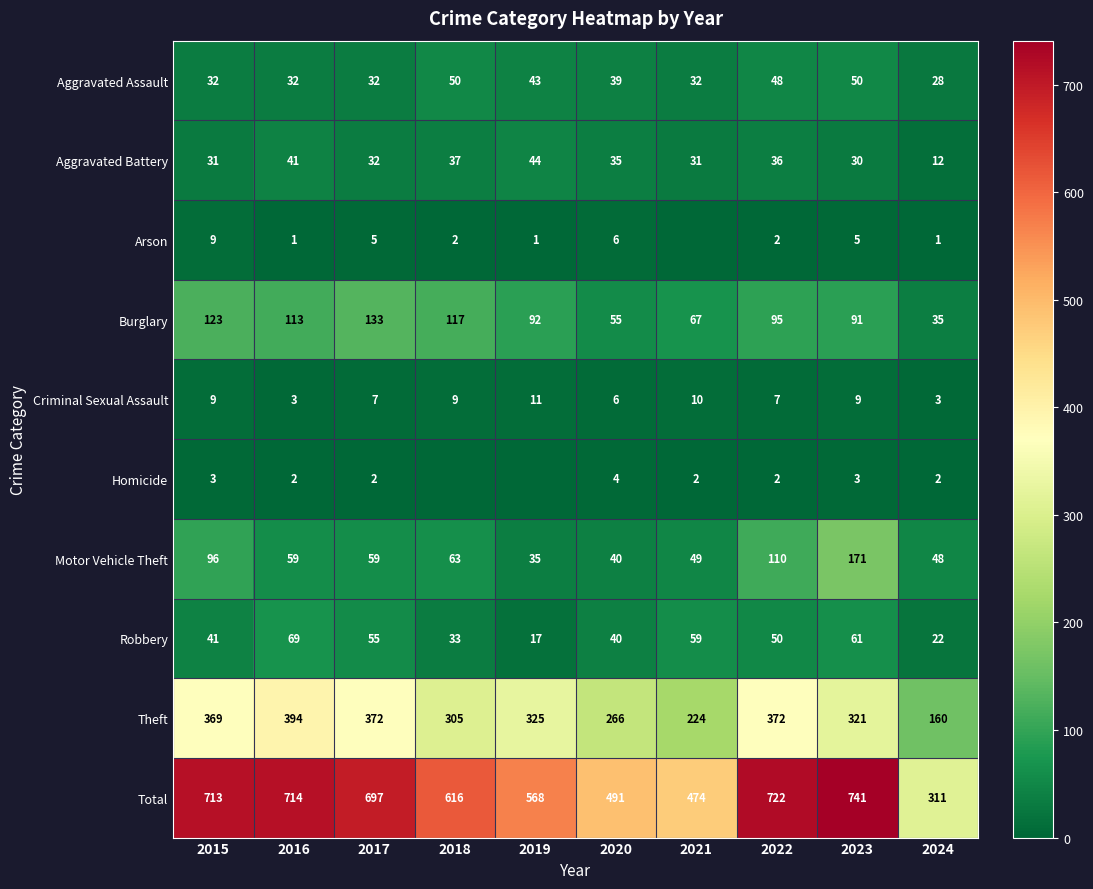

Which label corresponds to the smallest value in the chart?

2021